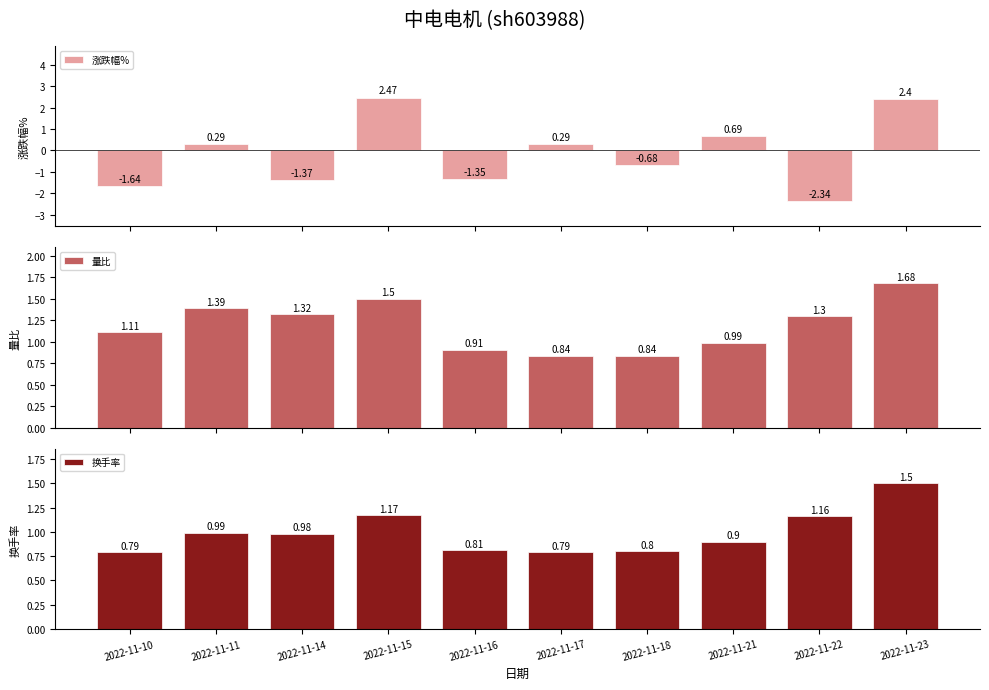

What is the minimum value for 换手率?

0.8